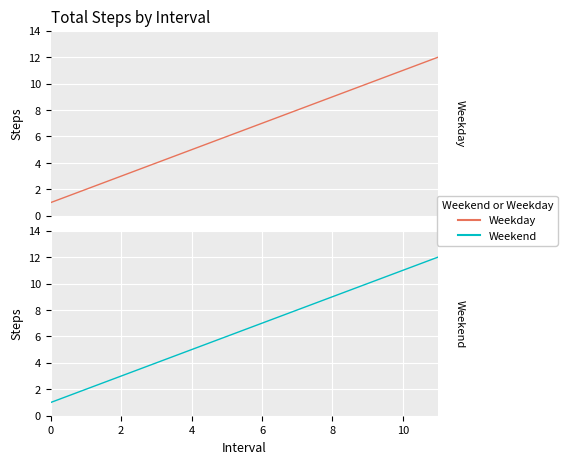

What is the average value of the Weekday series?

6